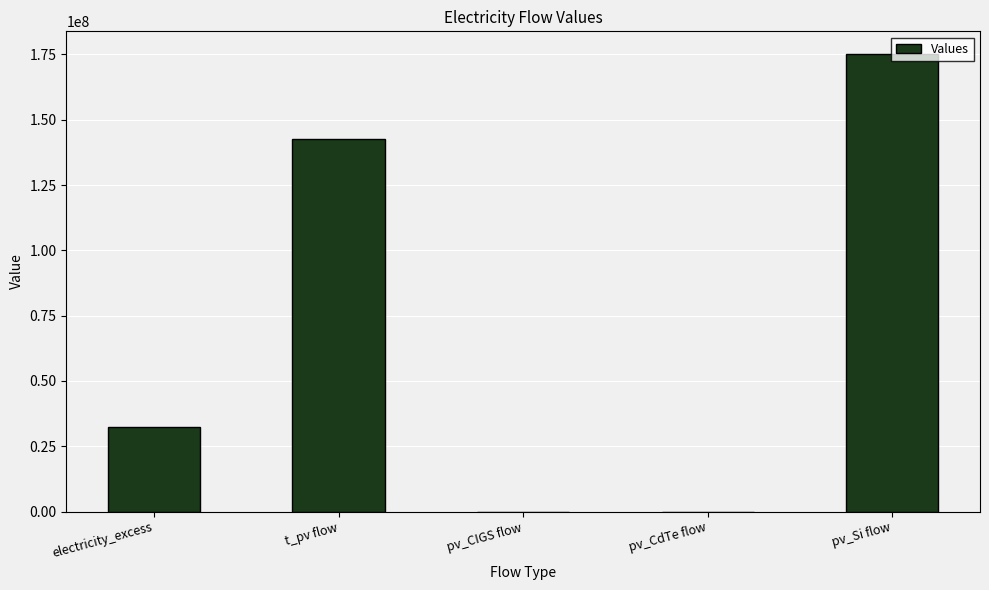

Is it true that the value at t_pv flow is 251282863.7?

False